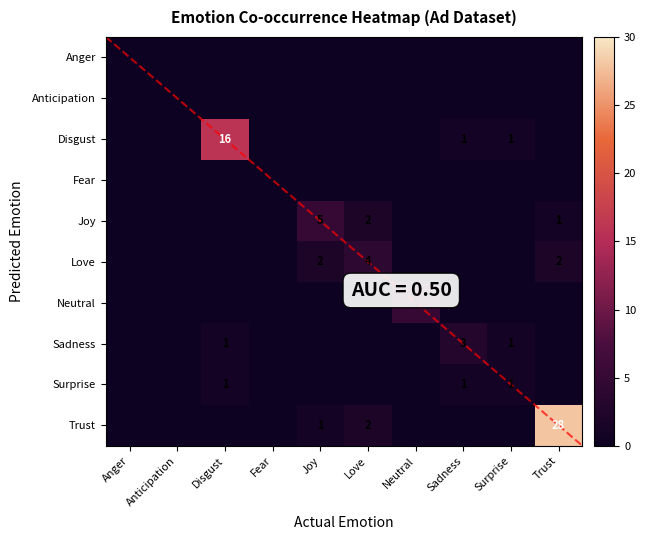

The Love series shows 1 at Trust. True or false?

False